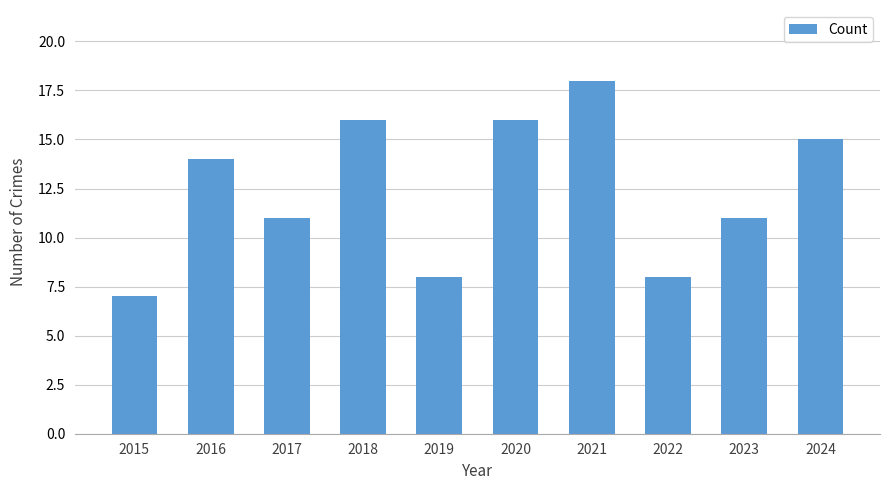

Count the number of data series in this chart.

1